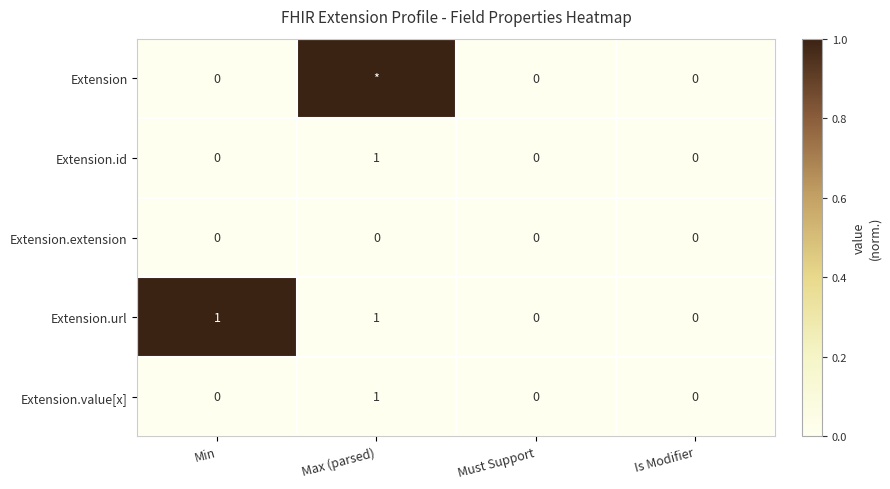

Between Min and Is Modifier, which is larger?

Min